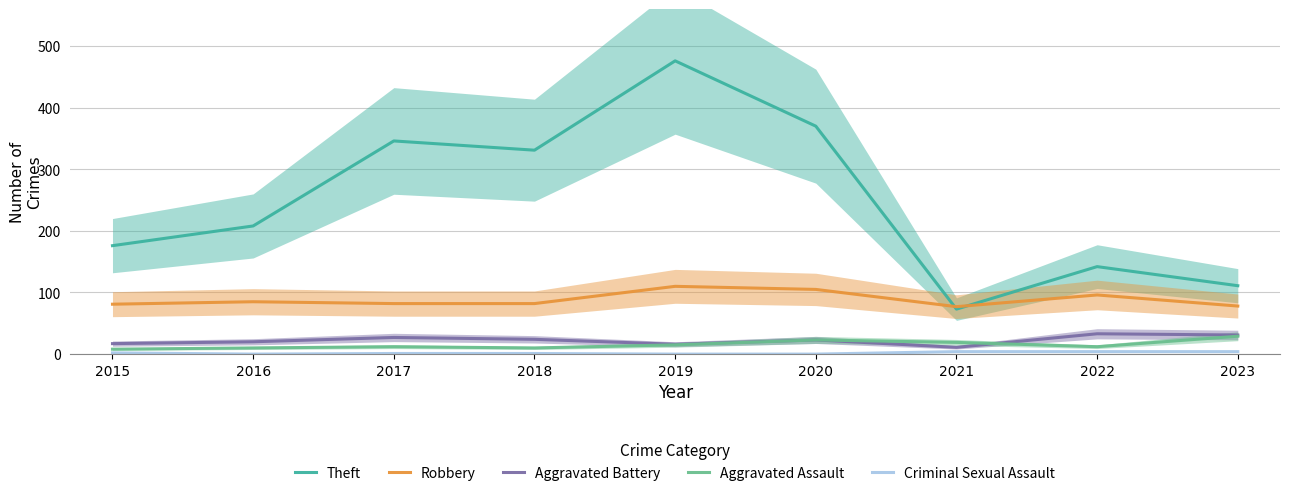

What is the average value of the Criminal Sexual Assault series?

2